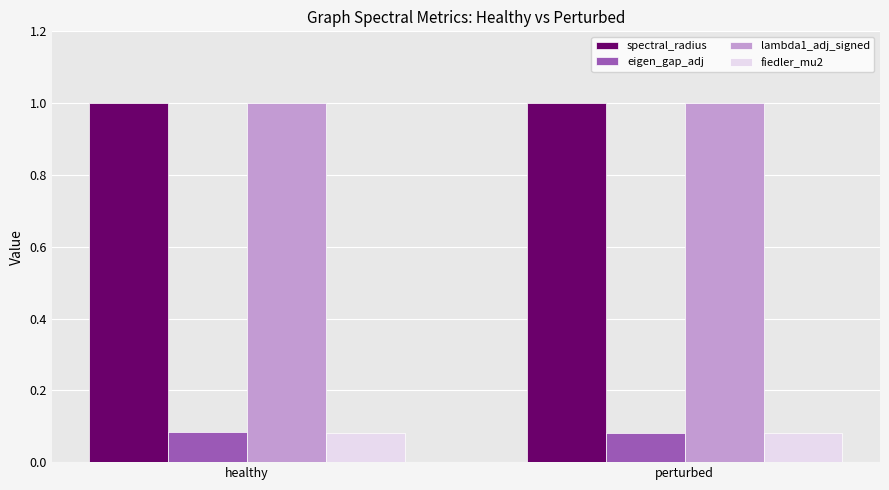

What position from the left is perturbed?

2